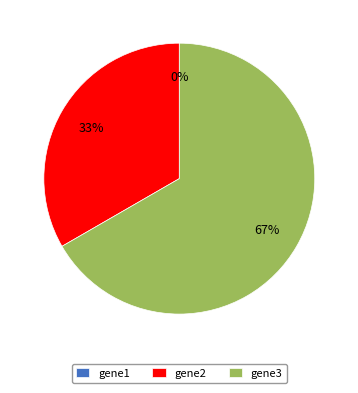

To the nearest percent, what portion does gene2 represent?

33%